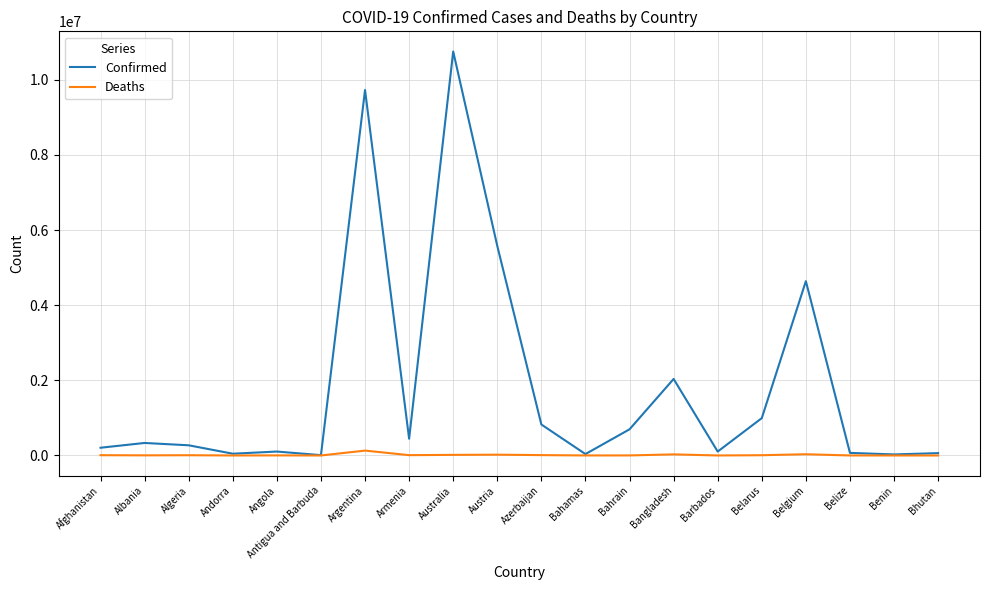

Is it true that Confirmed equals 2036637 at Bangladesh?

True